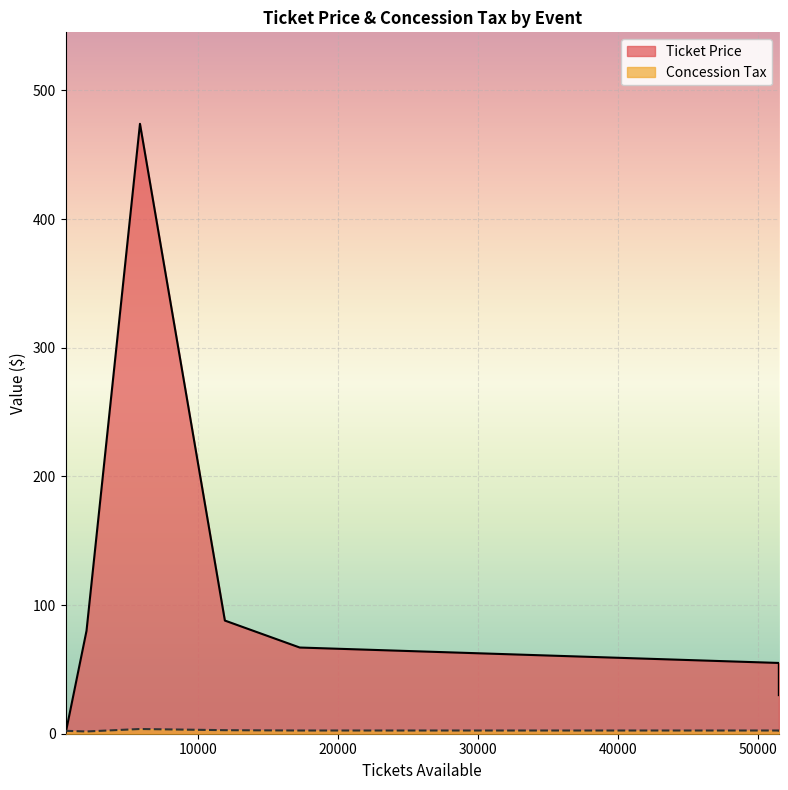

What is the difference between the Concession Tax values at Pink Floyd Laser Spectacular and UTEP Football Game?

0.8